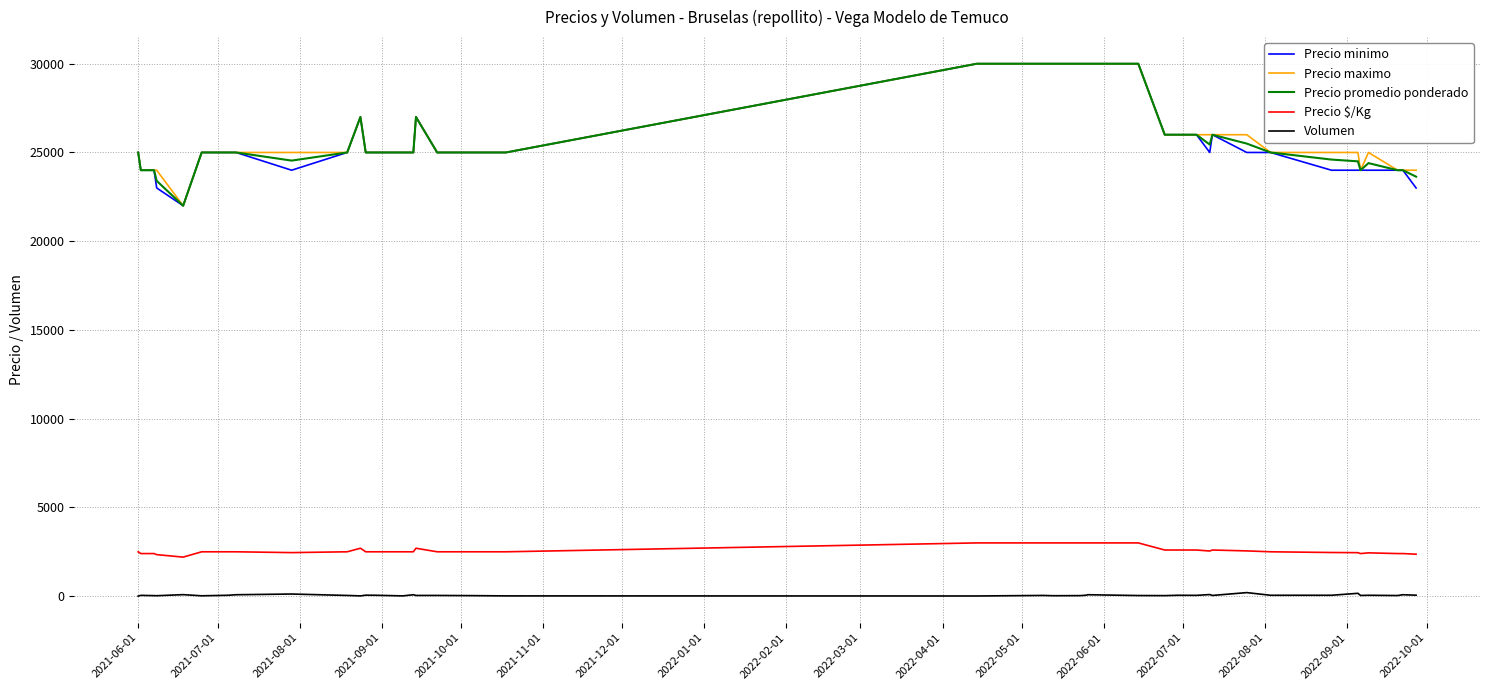

How many lines are shown in the chart?

5